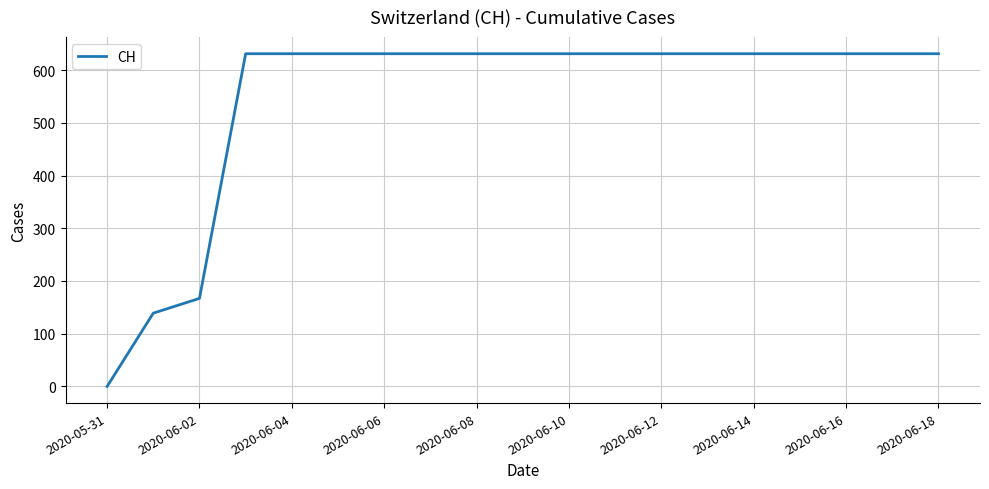

What is the difference between the maximum and minimum values?

631